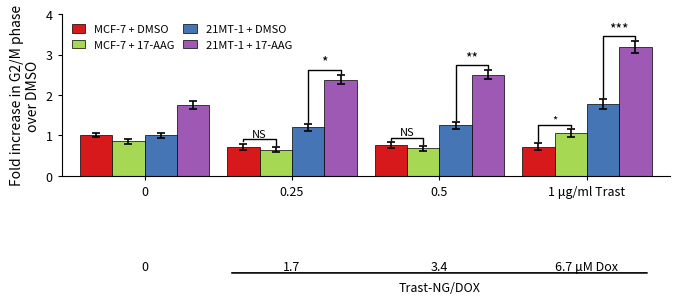

The value of MCF-7 + DMSO at 0.5 is 0.8. True or false?

True